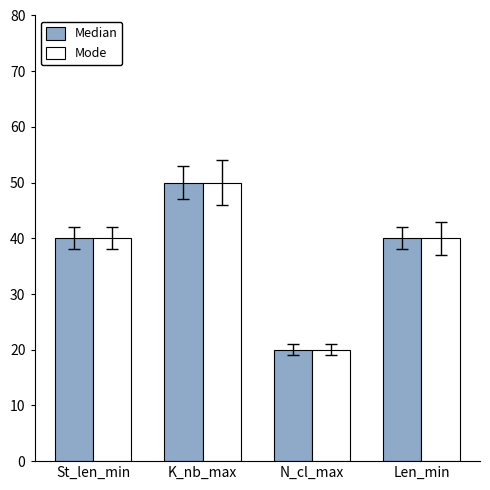

At which category is the sum across all series the highest?

K_nb_max